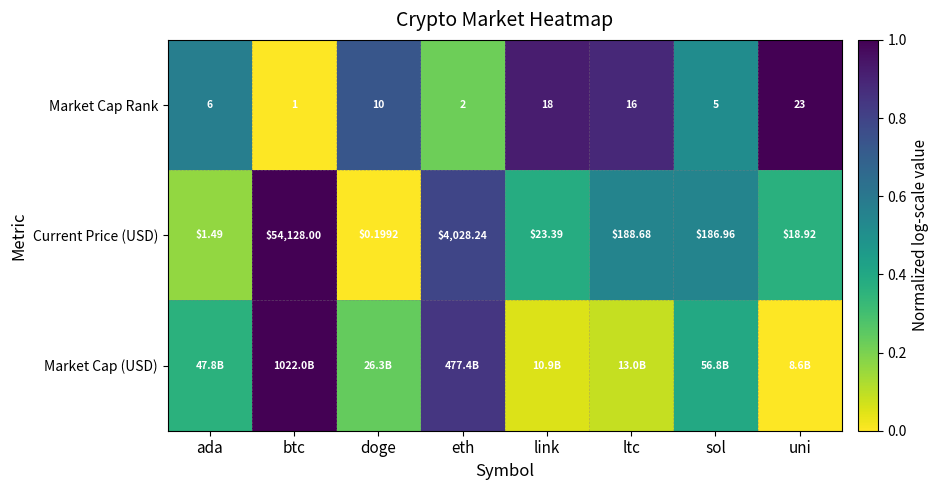

How many data points in Current Price (USD) are less than 186?

4